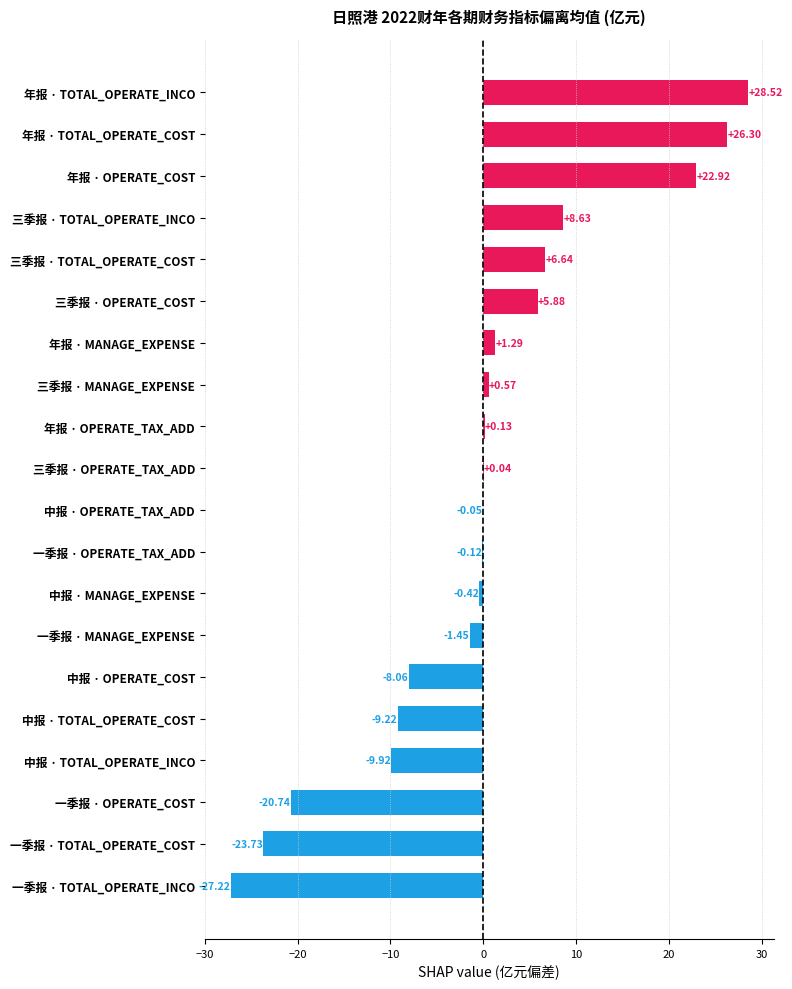

Count the number of values greater than 0.

10